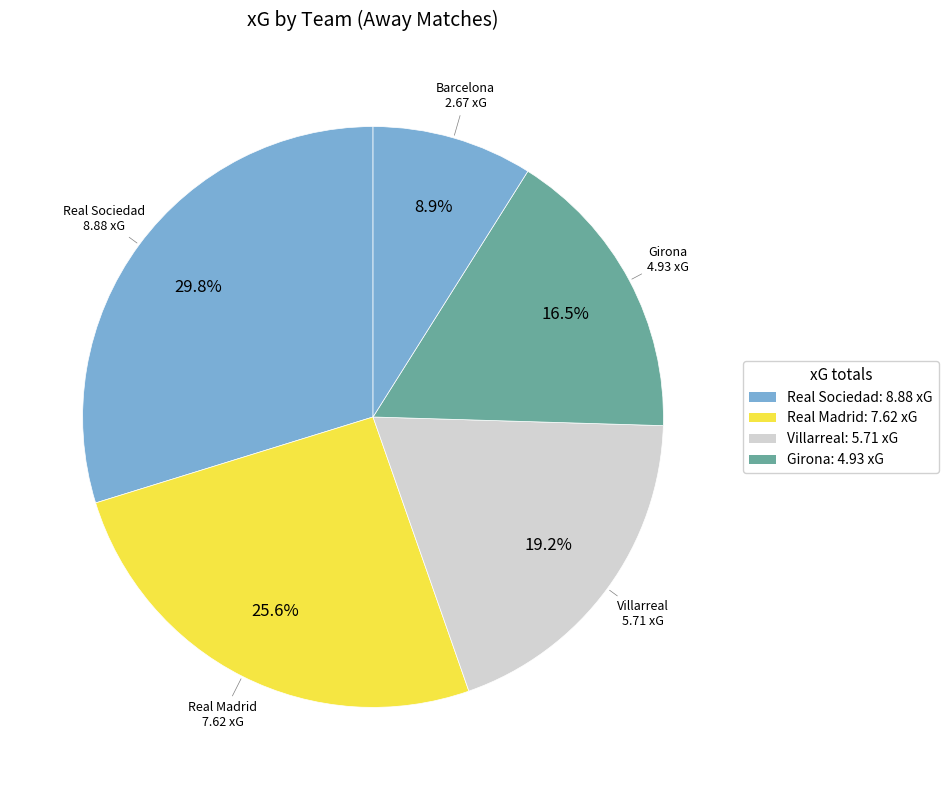

Is there any slice that represents more than half of the pie?

No